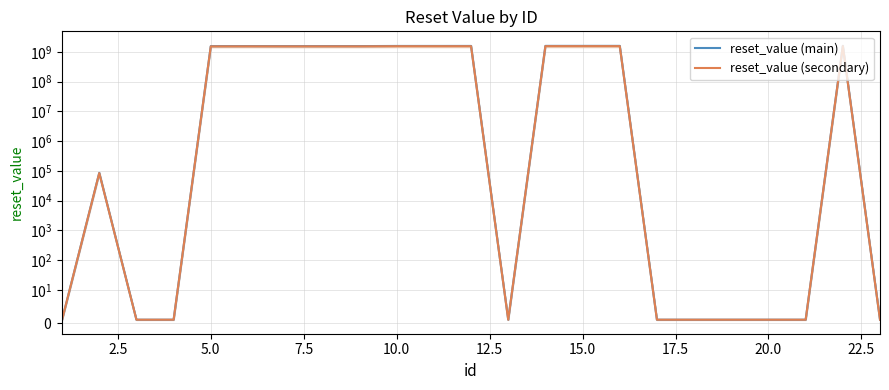

What is the value of the reset_value (secondary) point at the 17th from the left?

1.0